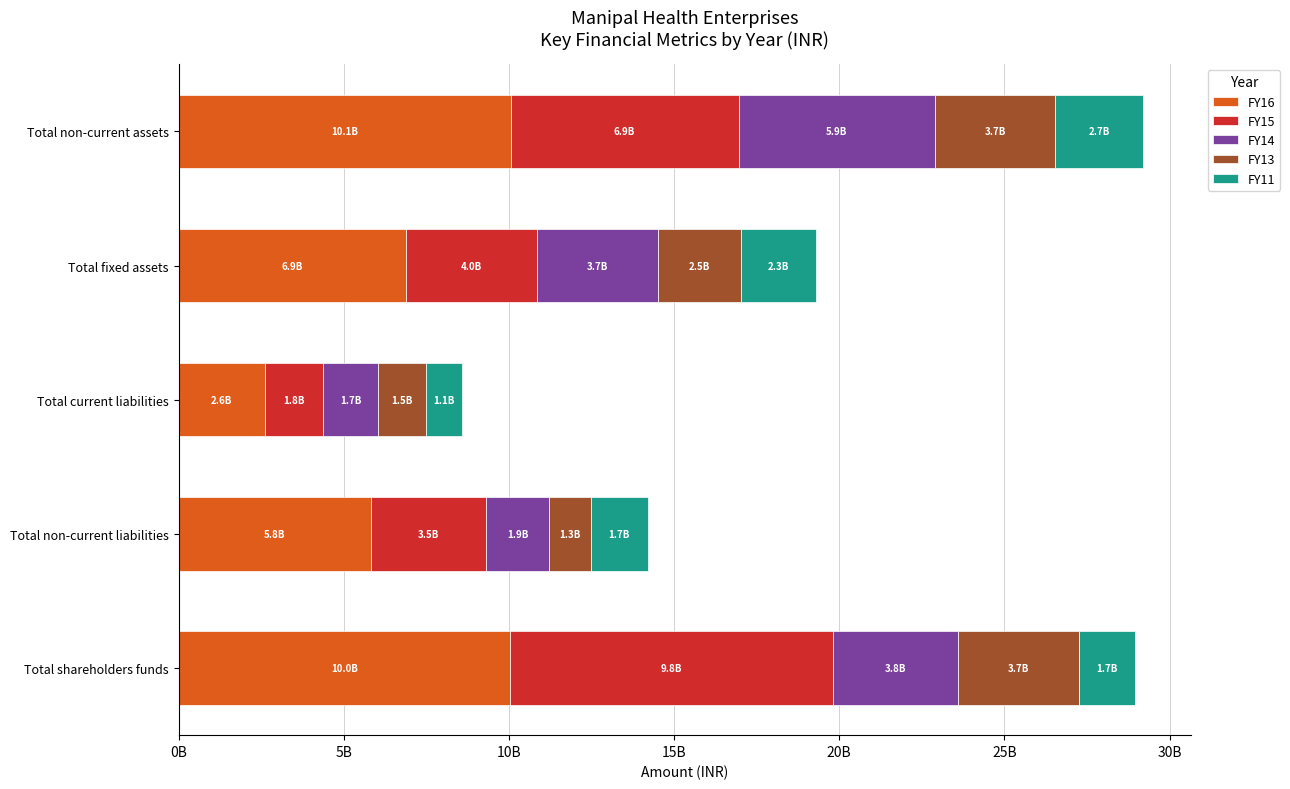

What are all the series names shown in the legend?

FY16, FY15, FY14, FY13, FY11